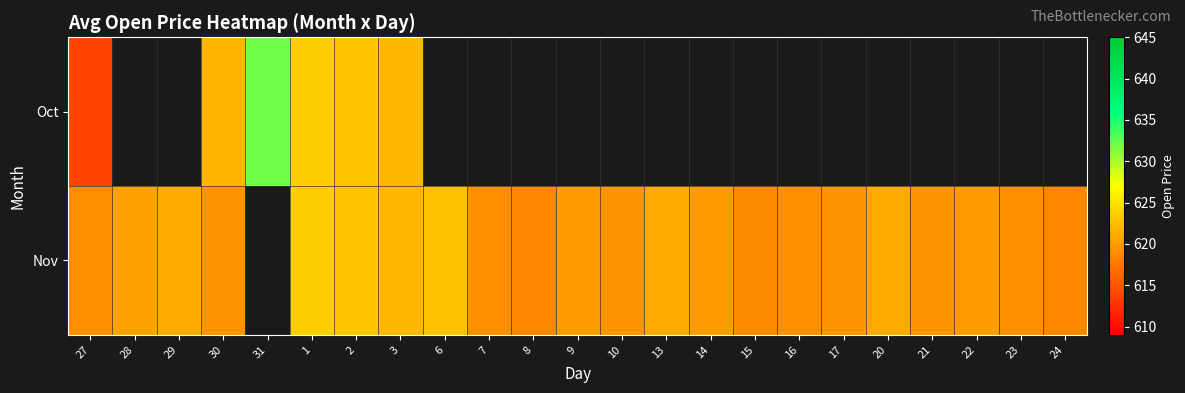

Which category has the highest value in the Nov series?

1